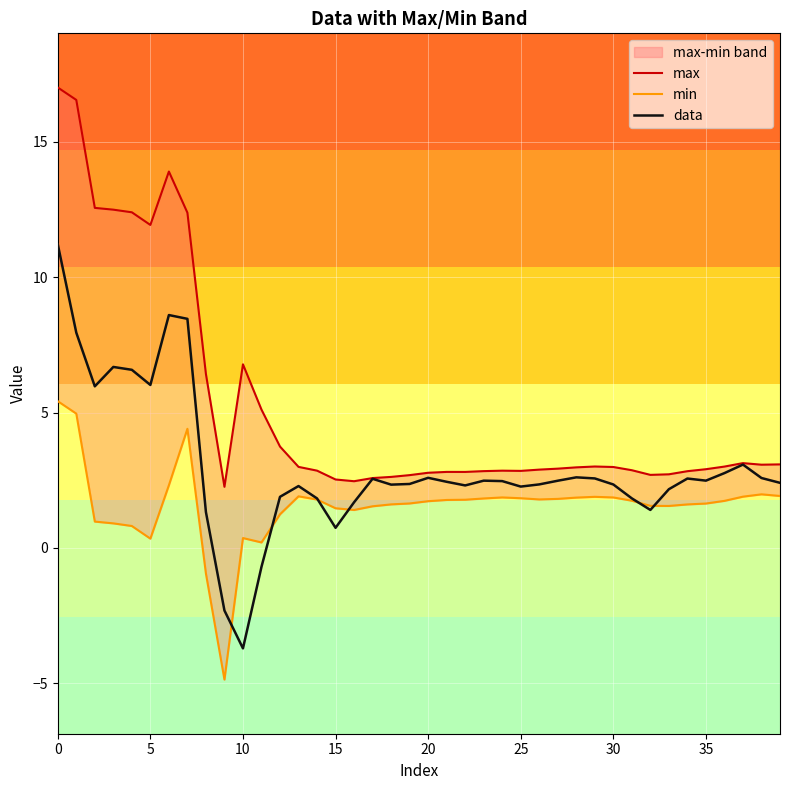

Which series has the largest total across all categories?

max